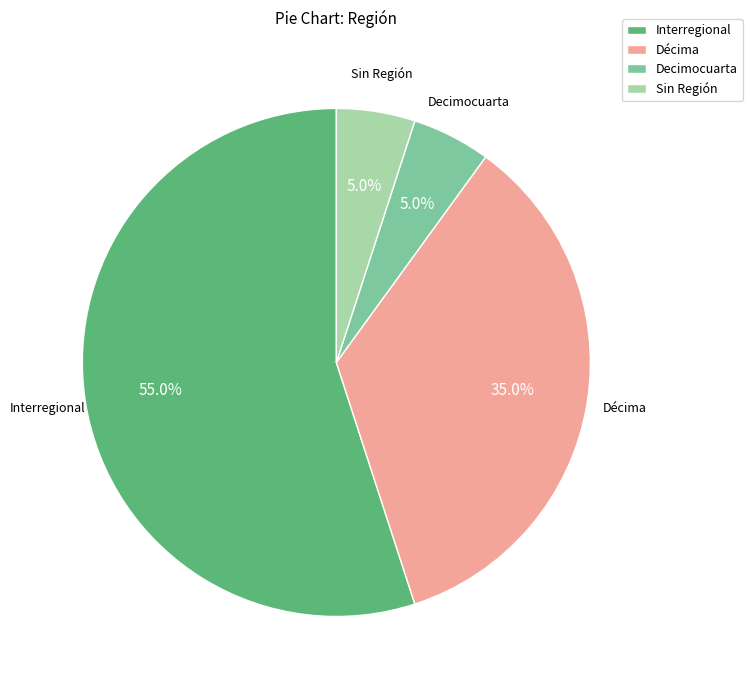

Which slice represents more than half of the pie?

Interregional